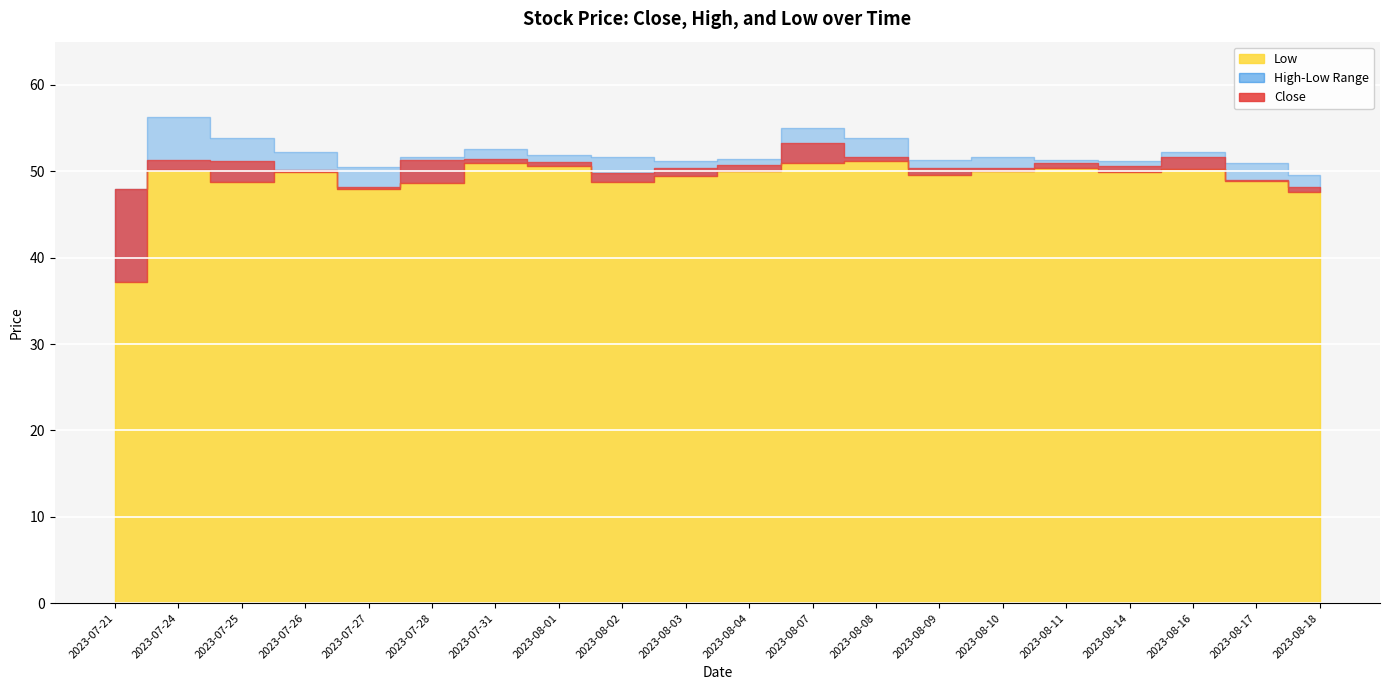

What is the value of the Close point at the 9th from the left?

49.9